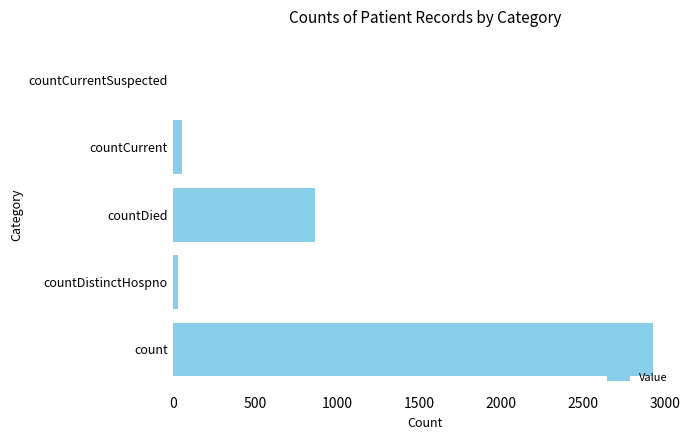

What is the sum of all values?

3881